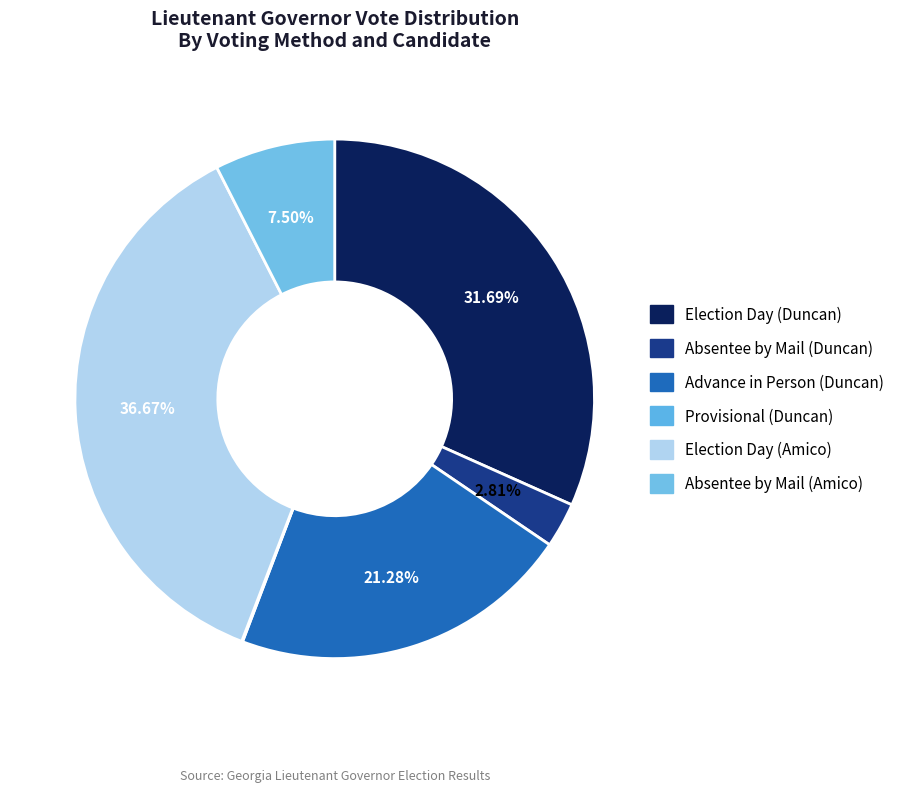

What is the largest slice in the pie chart?

Election Day (Amico)